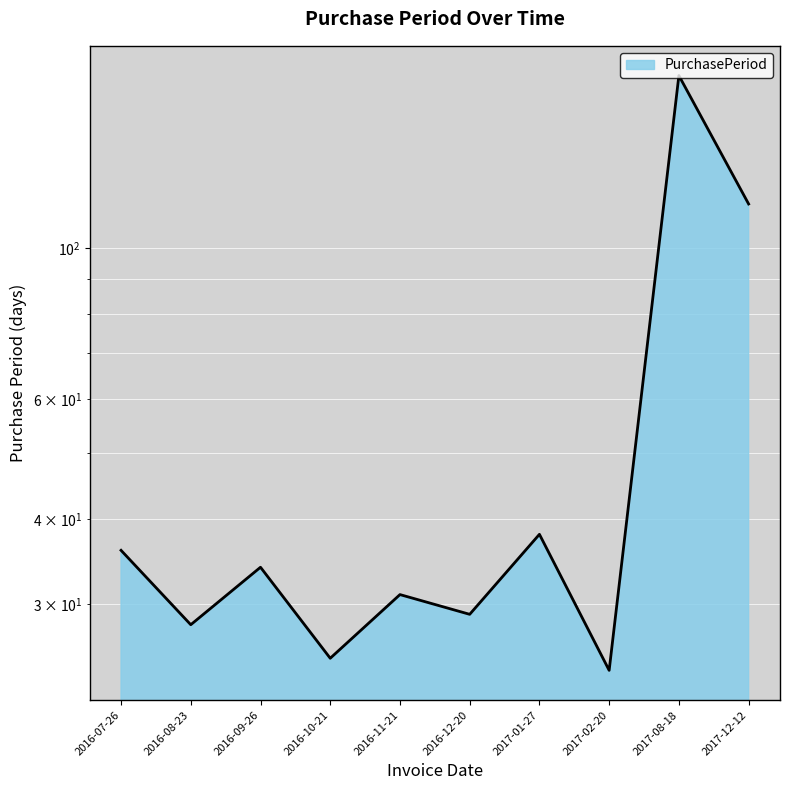

What is the greatest value displayed?

179